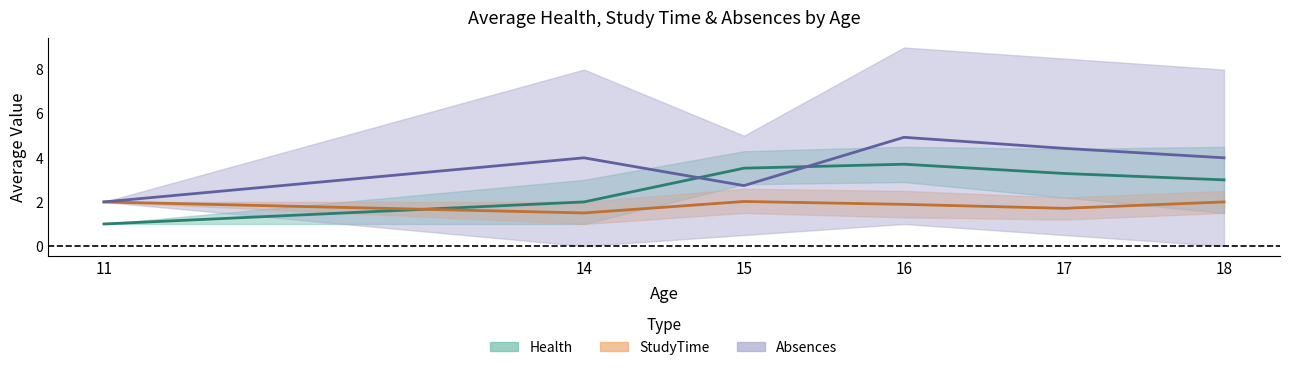

True or false: Absences and Health intersect in this chart.

True